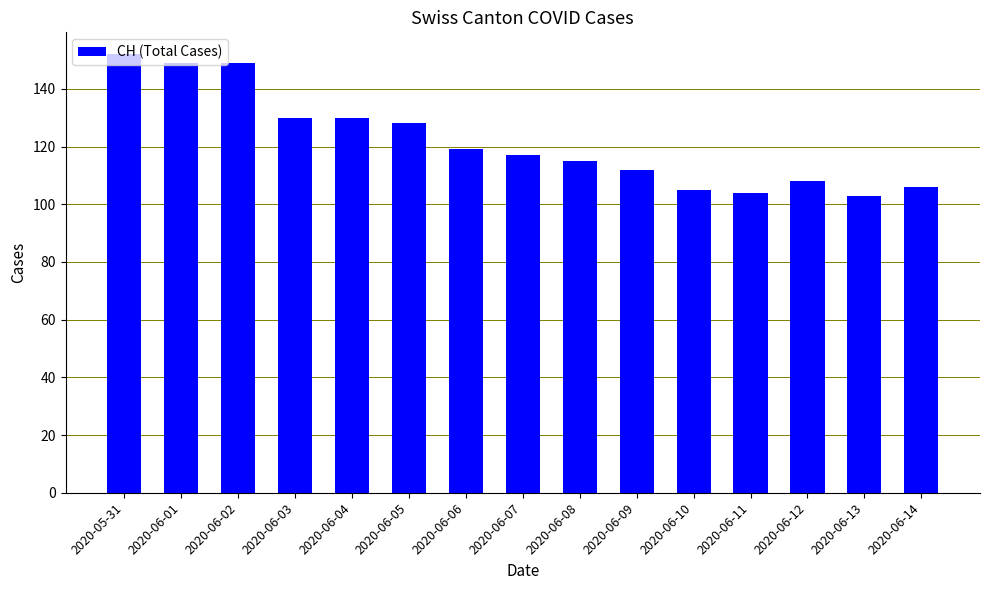

Reading left to right, list all the values displayed in this chart.

2020-05-31=152	2020-06-01=149	2020-06-02=149	2020-06-03=130	2020-06-04=130	2020-06-05=128	2020-06-06=119	2020-06-07=117	2020-06-08=115	2020-06-09=112	2020-06-10=105	2020-06-11=104	2020-06-12=108	2020-06-13=103	2020-06-14=106